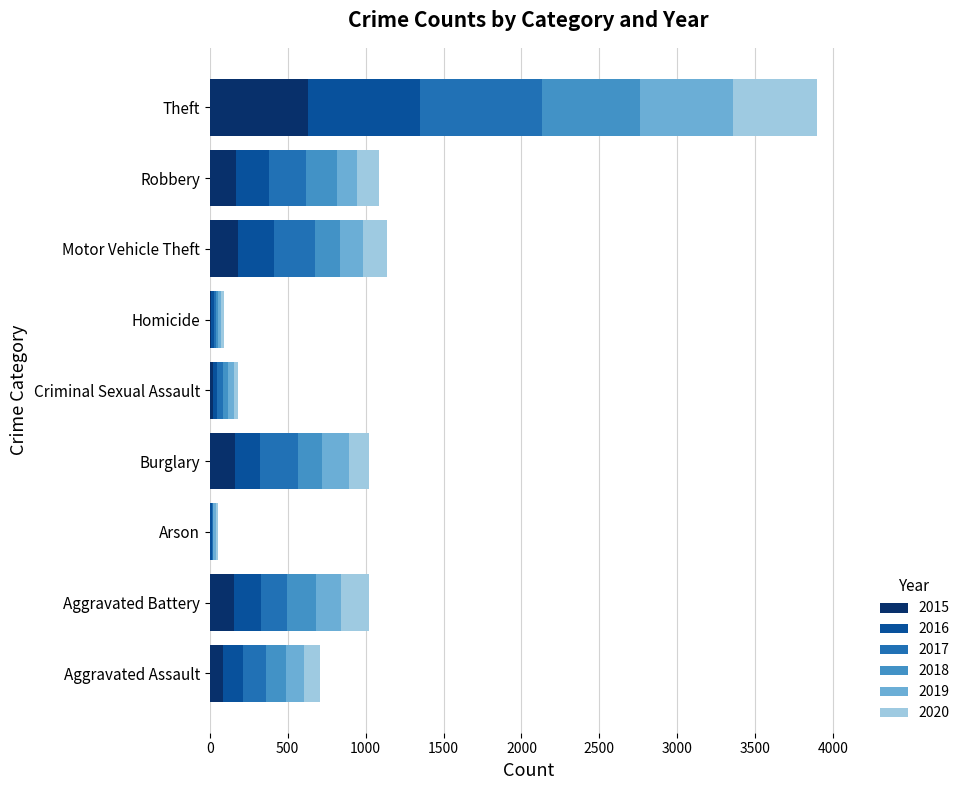

At which category is the sum across all series the highest?

Theft